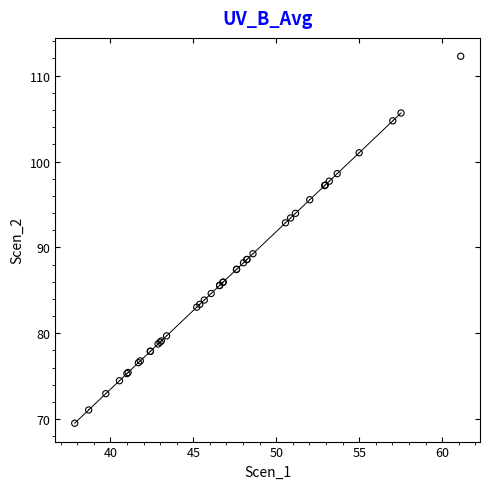

What Y value in the scatter plot is closest to 90?

89.3